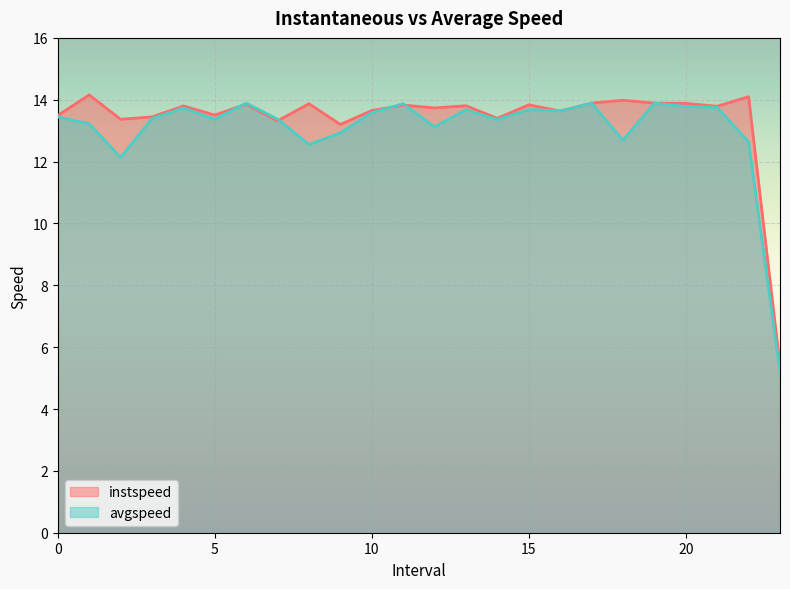

What is the total value across all series at 12.0?

26.9